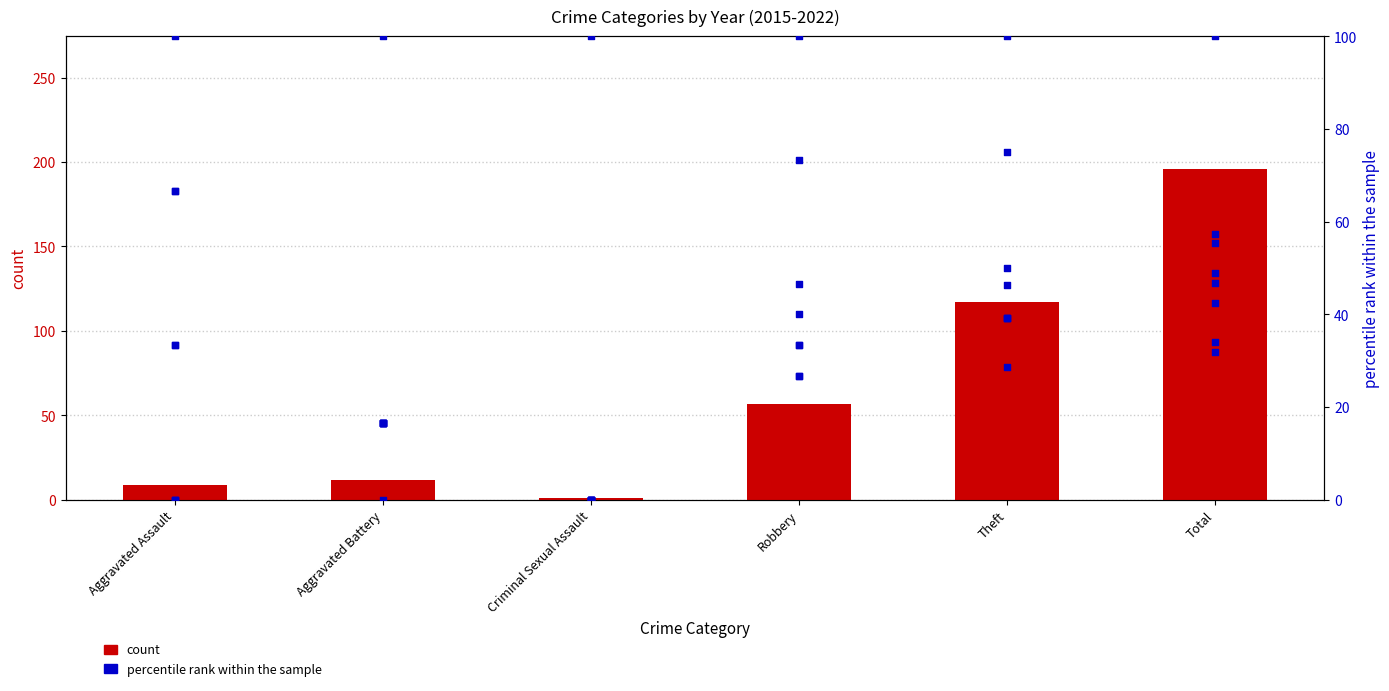

Which has a higher value, Total or Aggravated Battery?

Total